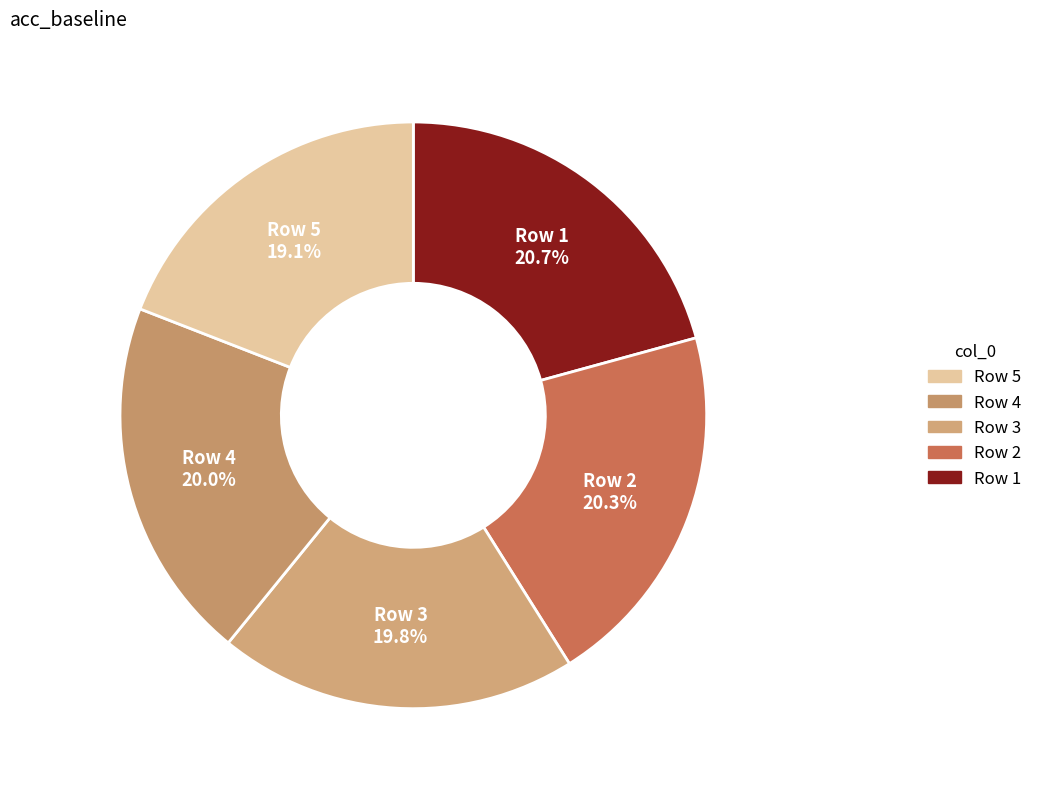

Is there a majority slice in this chart?

No